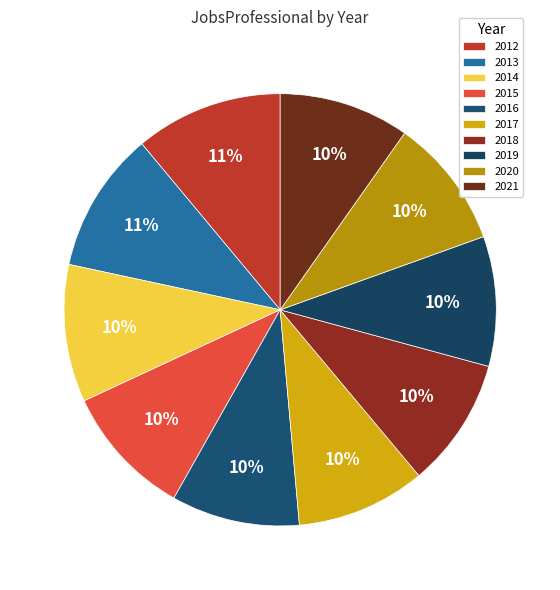

How many slices are in this pie chart?

10